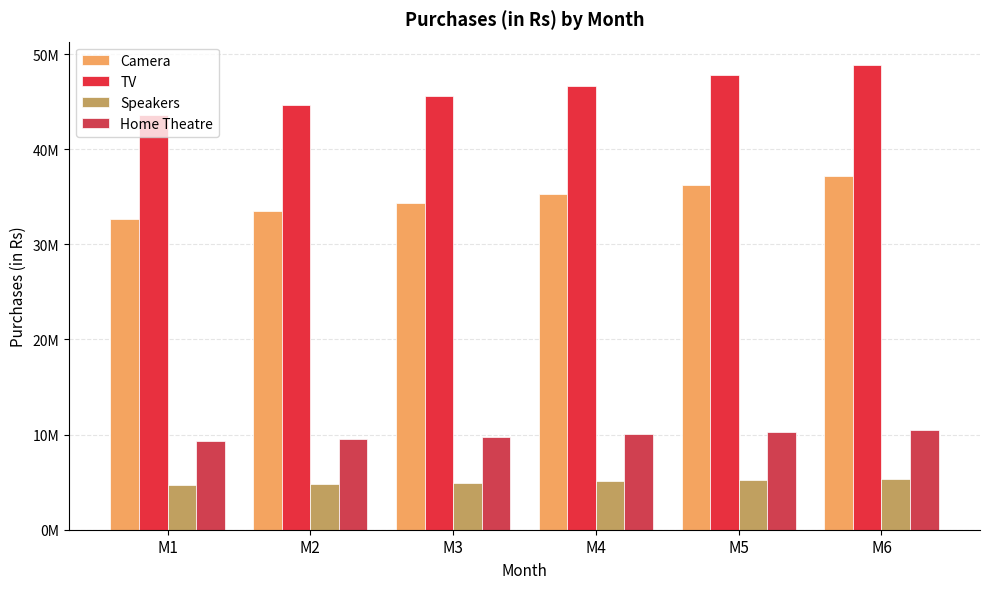

Which category has the lowest value in the Home Theatre series?

M1